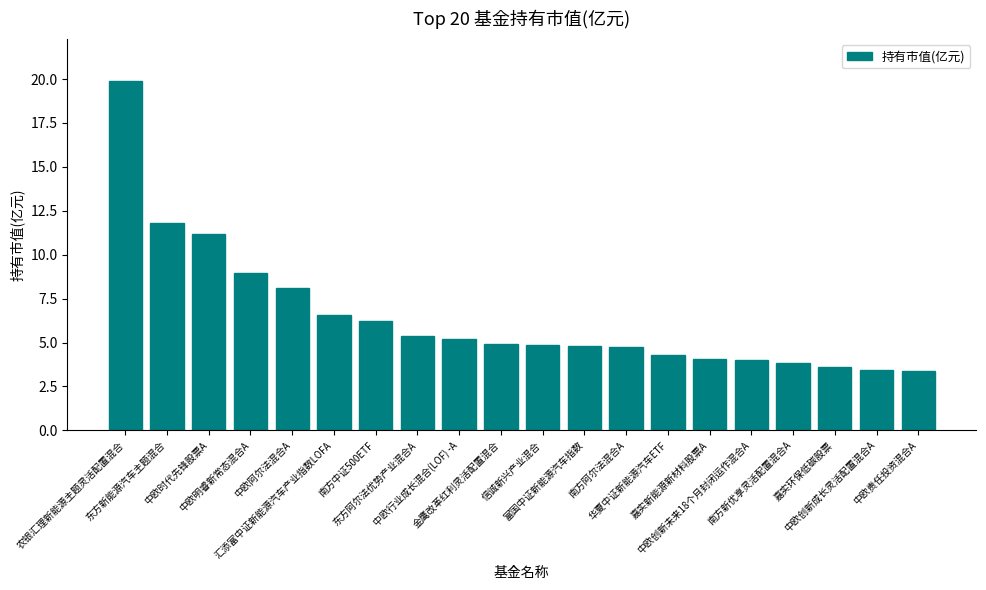

What is the change in value from 南方阿尔法混合A to 中欧创新未来18个月封闭运作混合A?

-0.8